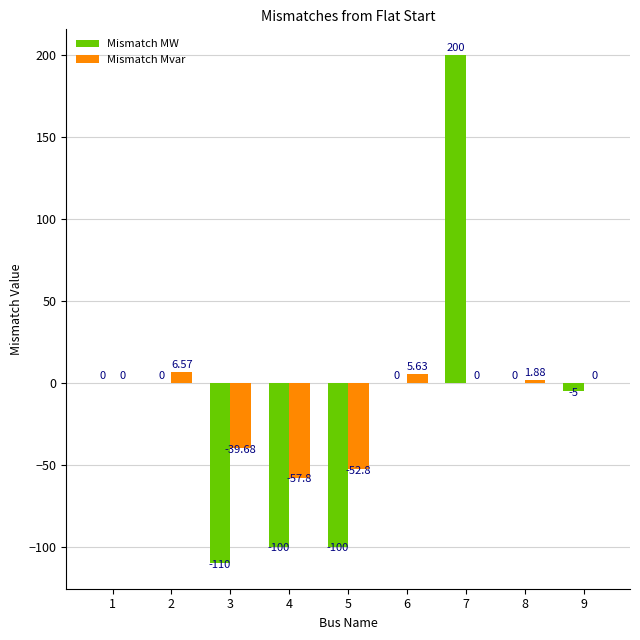

Is the value of Mismatch Mvar at 6 greater than the value of Mismatch MW at 6?

Yes